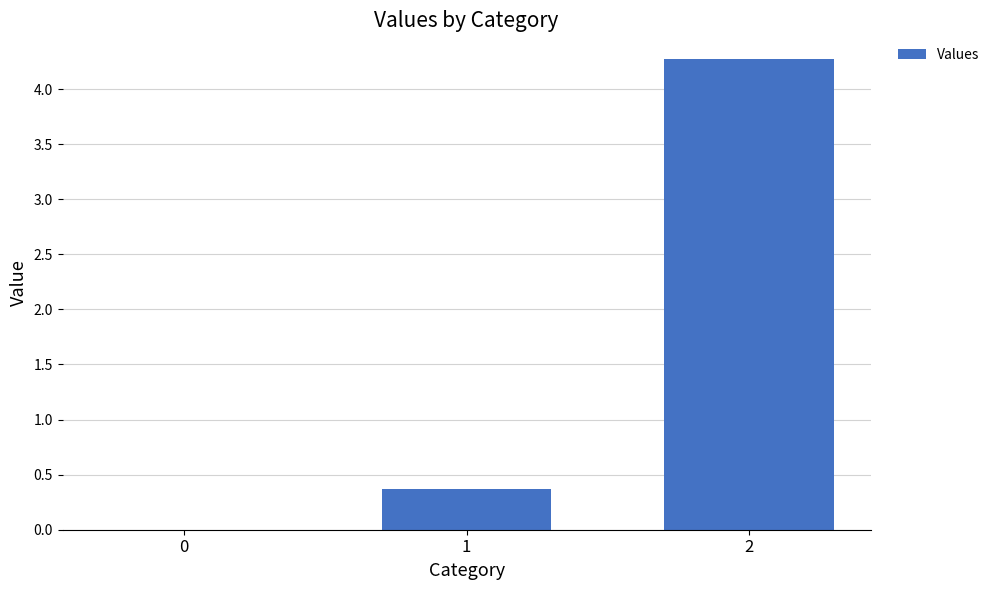

What is the sum of the values at 0 and 1?

0.4